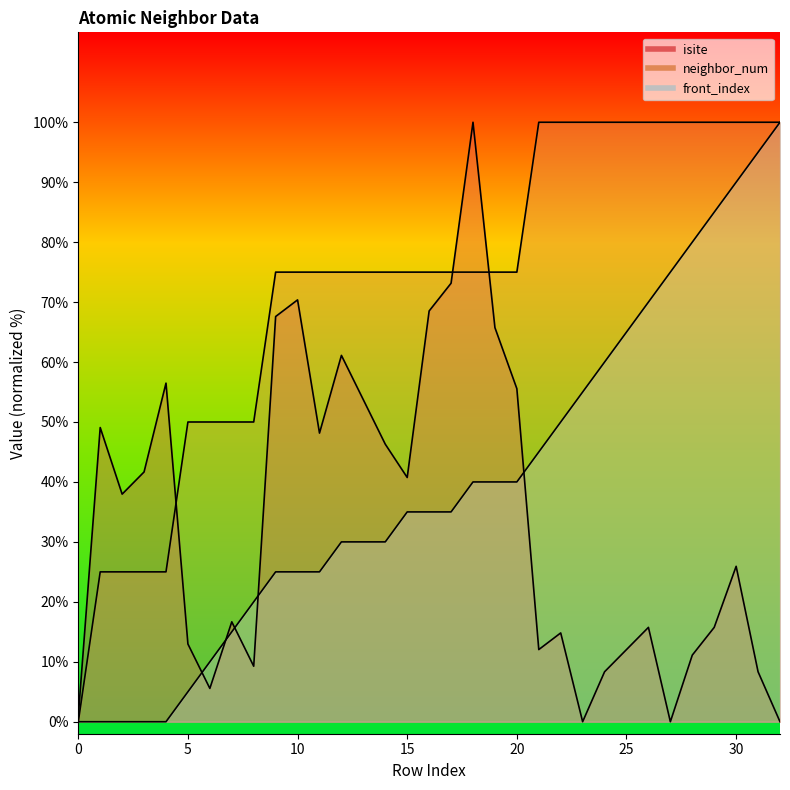

How many lines are shown in the chart?

3